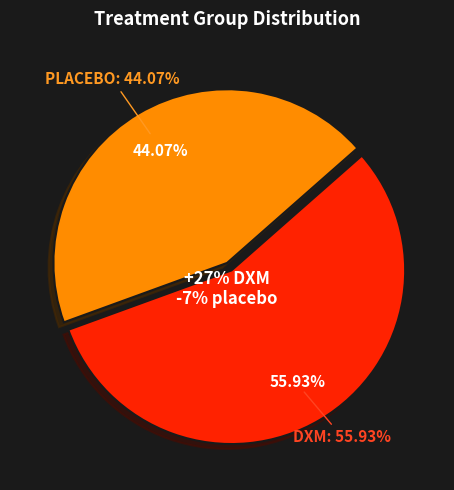

Which category accounts for the majority?

DXM